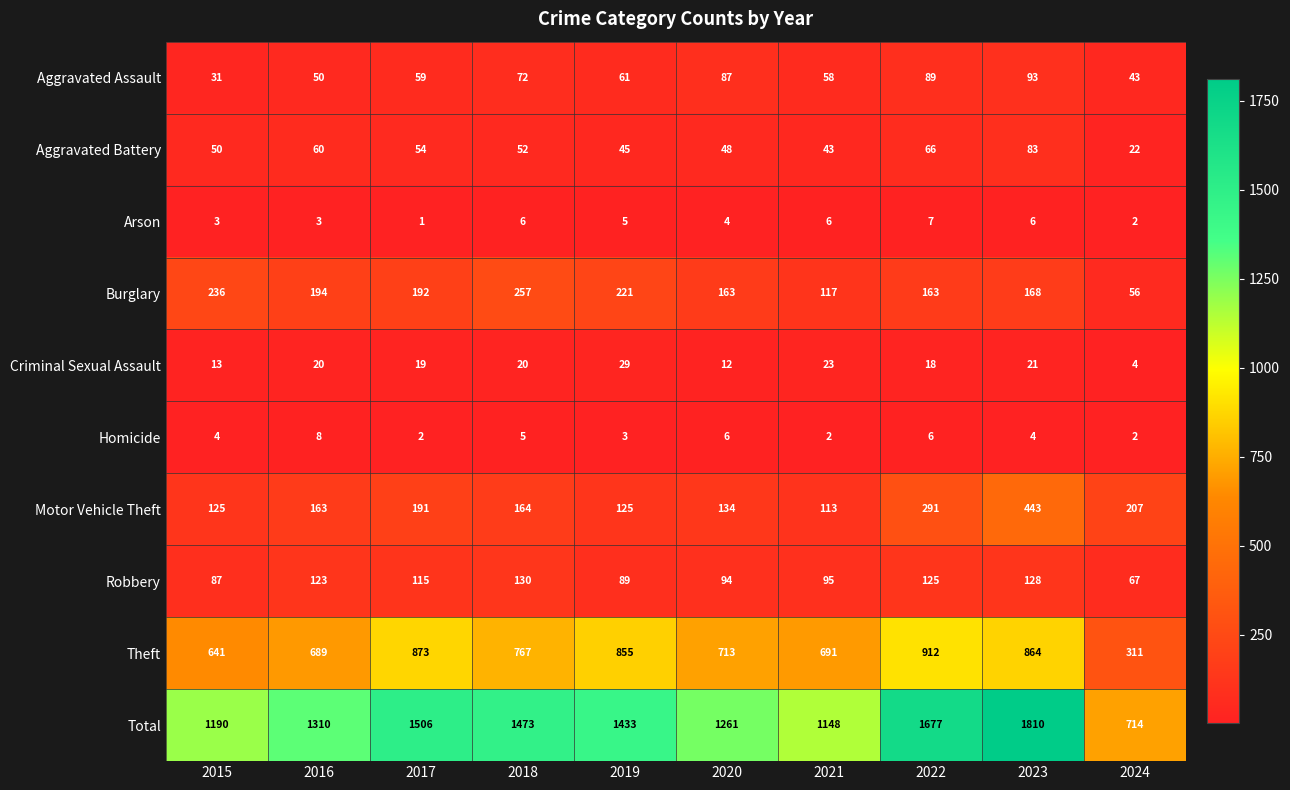

Which series has the largest total across all categories?

Total